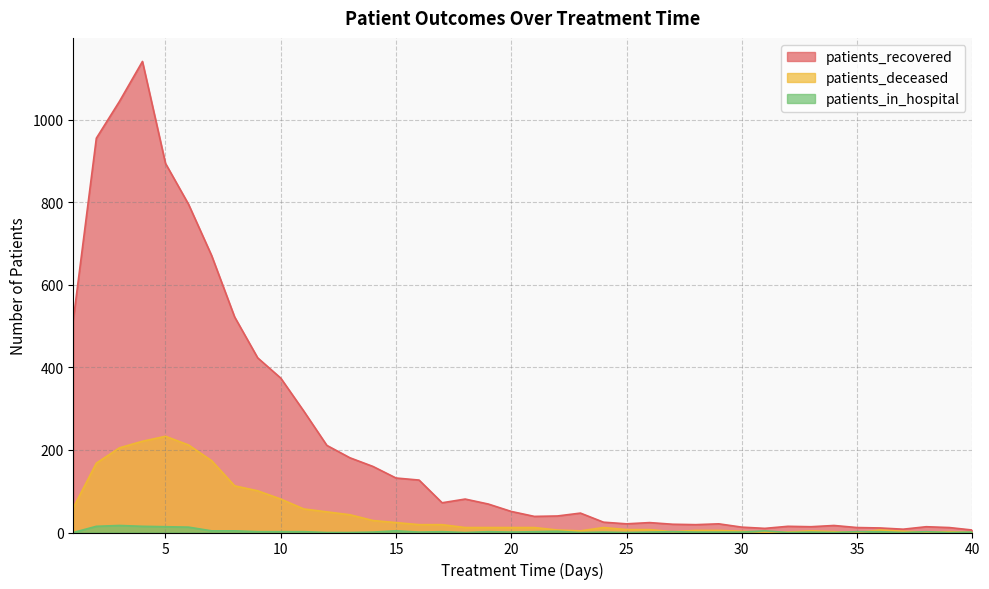

Is the value of patients_recovered at 30 greater than the value of patients_in_hospital at 17?

Yes